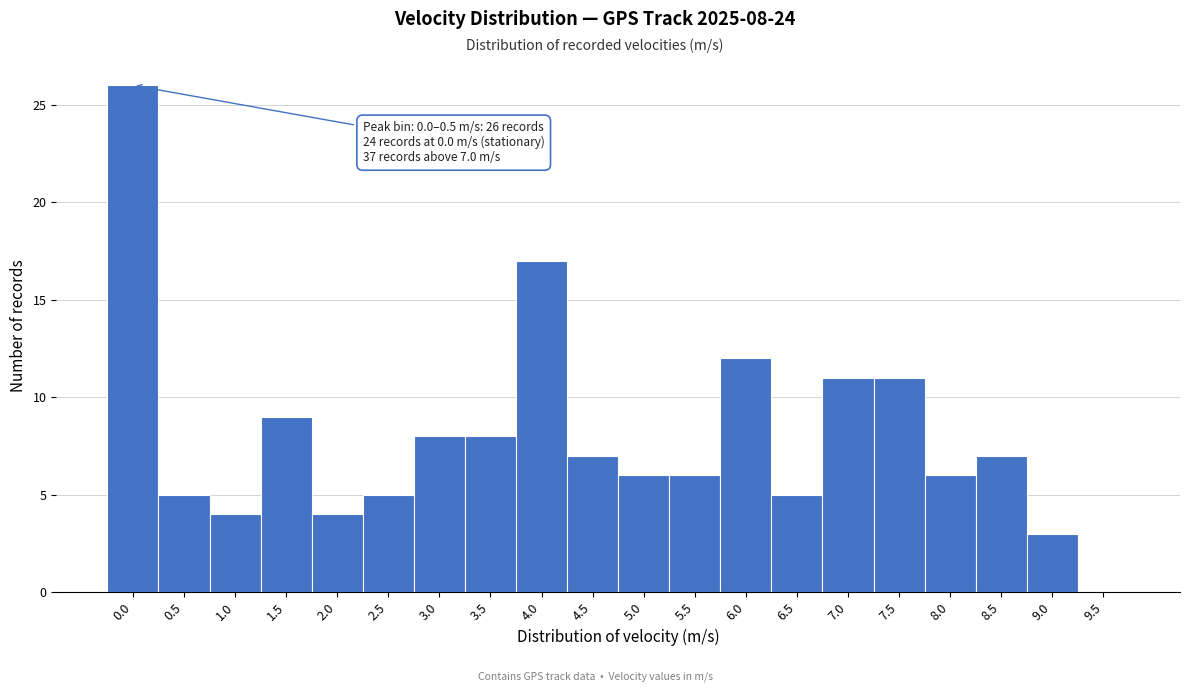

Reading left to right, extract all data points from this chart.

0.0=26	0.5=5	1.0=4	1.5=9	2.0=4	2.5=5	3.0=8	3.5=8	4.0=17	4.5=7	5.0=6	5.5=6	6.0=12	6.5=5	7.0=11	7.5=11	8.0=6	8.5=7	9.0=3	9.5=0